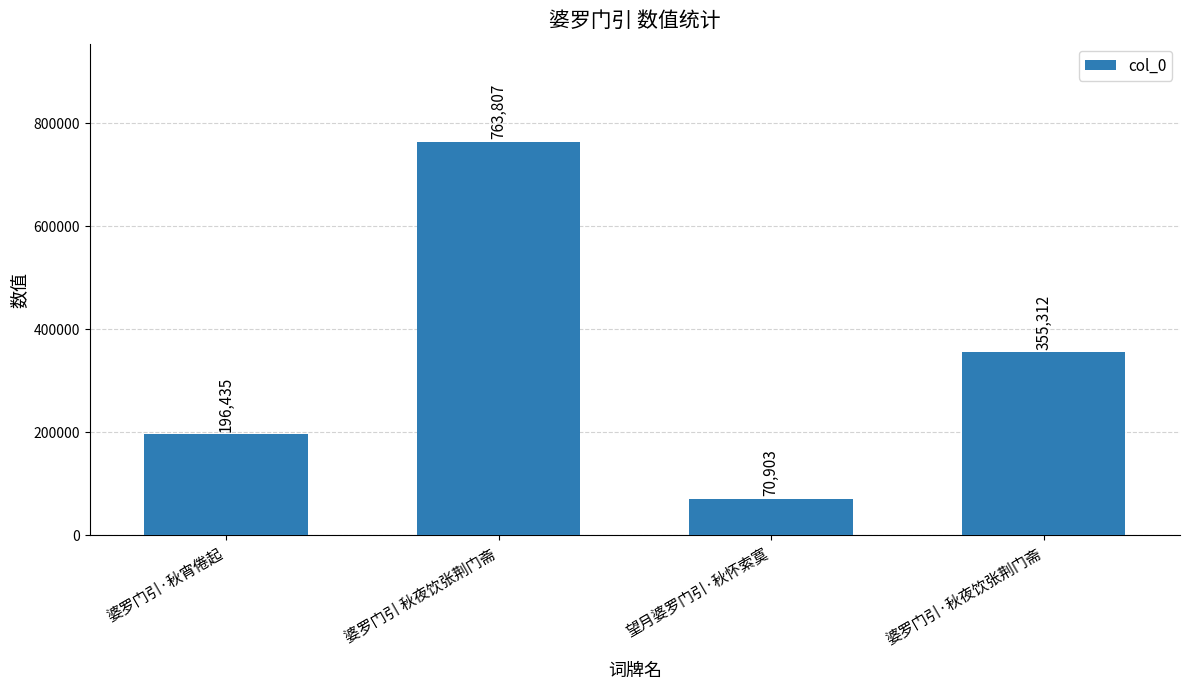

Between 婆罗门引 秋夜饮张荆门斋 and 望月婆罗门引·秋怀索寞, which is larger?

婆罗门引 秋夜饮张荆门斋